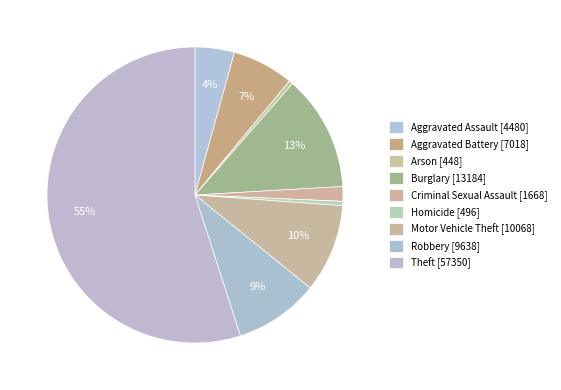

The Aggravated Battery slice represents 7% of the pie. True or false?

True